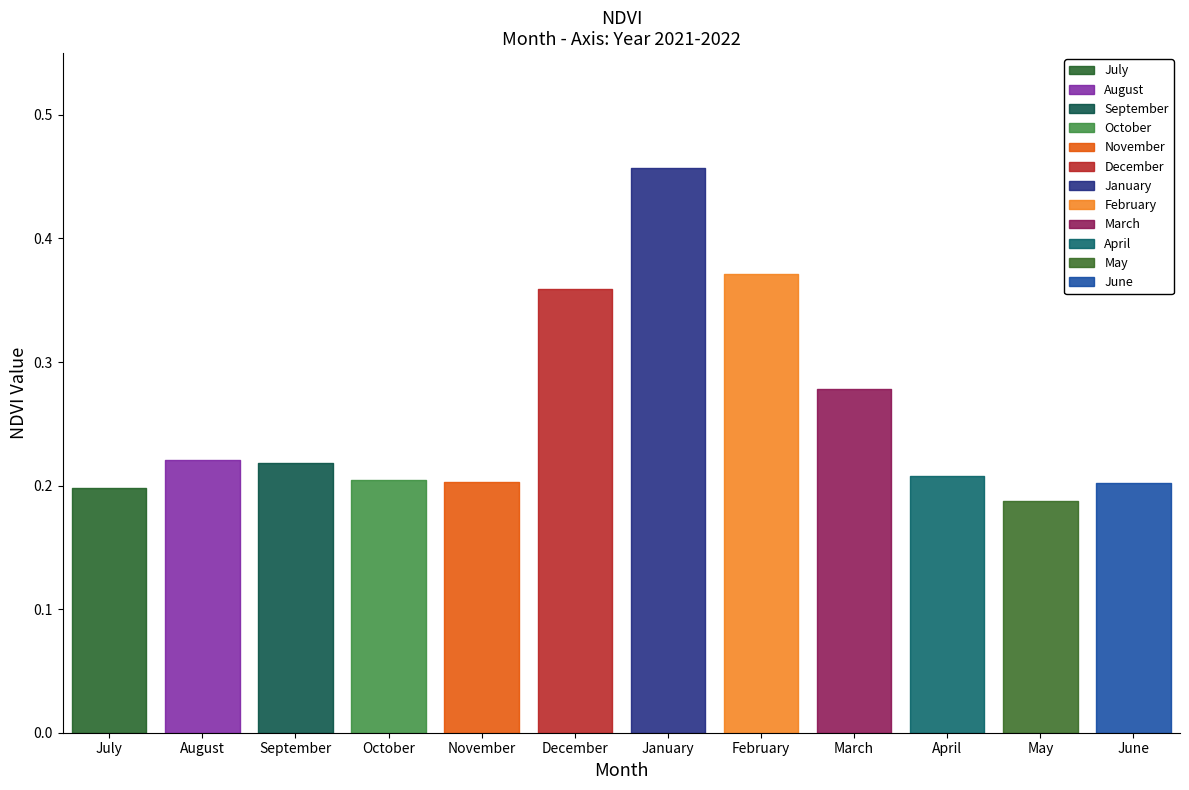

Does the chart have visible grid lines?

No